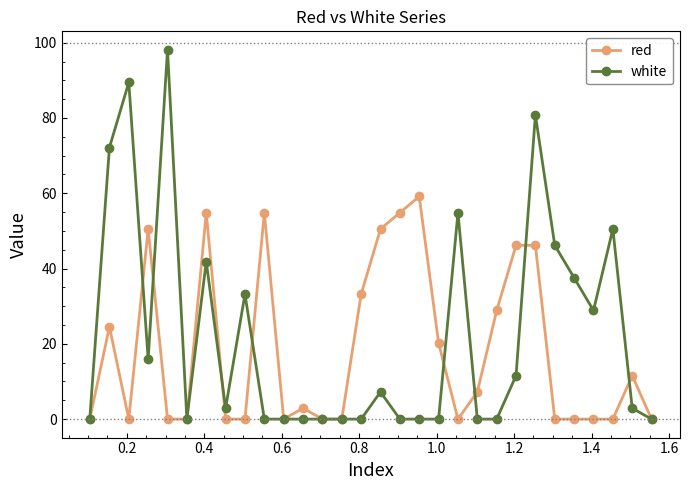

True or false: white has more than 1 interior local peaks.

True